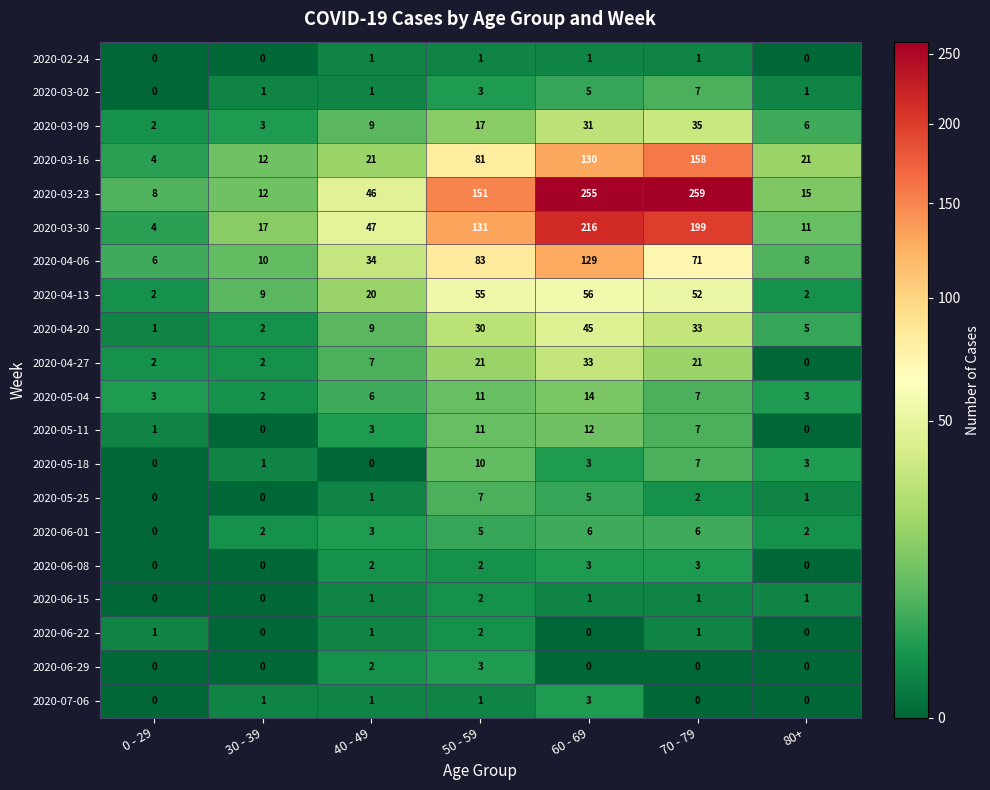

At which label is 2020-05-25 closest to 3?

70 - 79